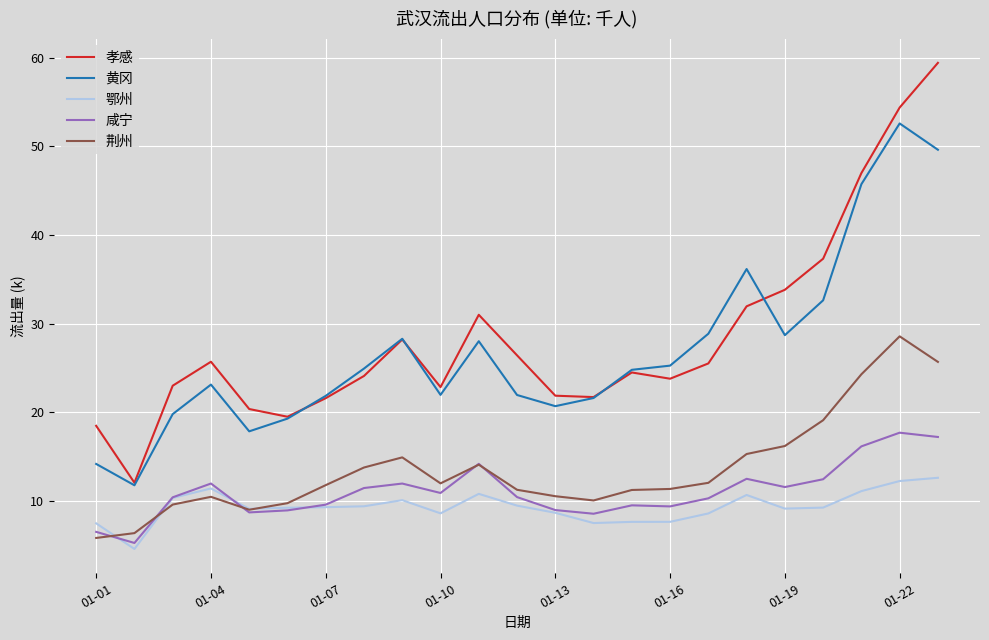

Does the chart have visible grid lines?

Yes